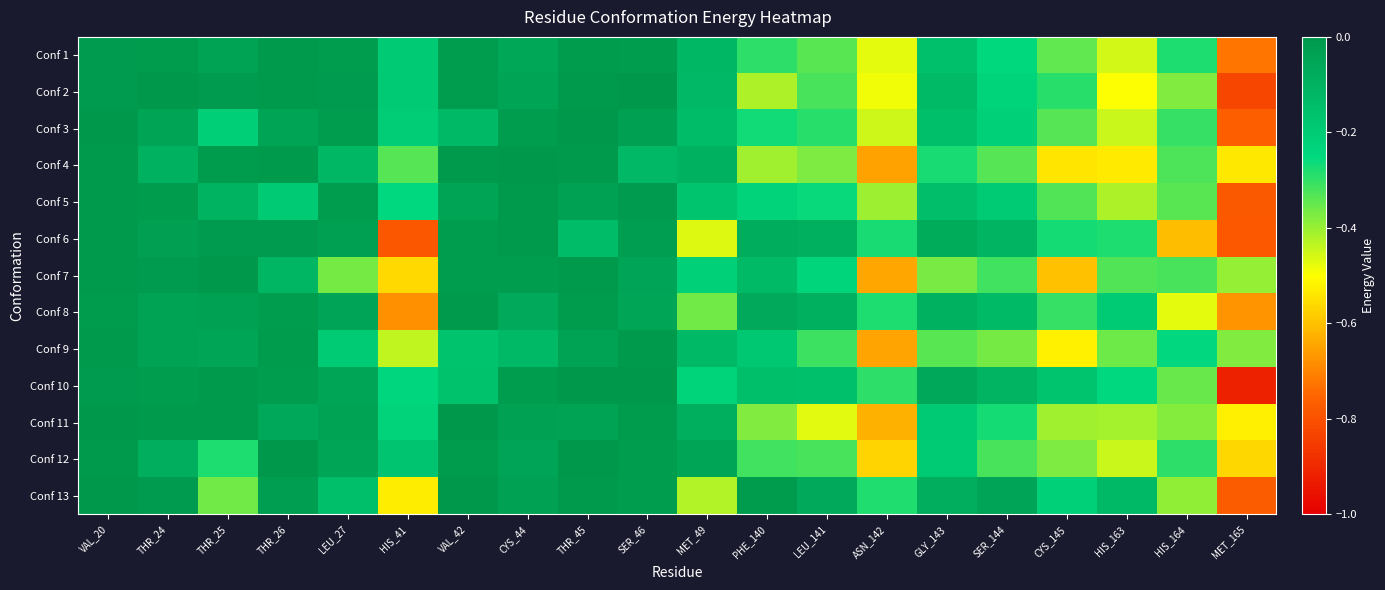

Reading left to right, what are all the values shown in this chart?

Conf 1: VAL_20=-0.0	THR_24=-0.0	THR_25=-0.0	THR_26=-0.0	LEU_27=-0.0	HIS_41=-0.2	VAL_42=-0.0	CYS_44=-0.1	THR_45=-0.0	SER_46=-0.0	MET_49=-0.1	PHE_140=-0.3	LEU_141=-0.3	ASN_142=-0.5	GLY_143=-0.2	SER_144=-0.2	CYS_145=-0.3	HIS_163=-0.5	HIS_164=-0.3	MET_165=-0.7
Conf 2: VAL_20=-0.0	THR_24=-0.0	THR_25=-0.0	THR_26=-0.0	LEU_27=-0.0	HIS_41=-0.2	VAL_42=-0.0	CYS_44=-0.0	THR_45=-0.0	SER_46=-0.0	MET_49=-0.1	PHE_140=-0.4	LEU_141=-0.3	ASN_142=-0.5	GLY_143=-0.1	SER_144=-0.2	CYS_145=-0.3	HIS_163=-0.5	HIS_164=-0.4	MET_165=-0.8
Conf 3: VAL_20=-0.0	THR_24=-0.0	THR_25=-0.2	THR_26=-0.0	LEU_27=-0.0	HIS_41=-0.2	VAL_42=-0.1	CYS_44=-0.0	THR_45=-0.0	SER_46=-0.0	MET_49=-0.1	PHE_140=-0.3	LEU_141=-0.3	ASN_142=-0.5	GLY_143=-0.2	SER_144=-0.2	CYS_145=-0.3	HIS_163=-0.4	HIS_164=-0.3	MET_165=-0.8
Conf 4: VAL_20=-0.0	THR_24=-0.1	THR_25=-0.0	THR_26=-0.0	LEU_27=-0.1	HIS_41=-0.3	VAL_42=-0.0	CYS_44=-0.0	THR_45=-0.0	SER_46=-0.1	MET_49=-0.1	PHE_140=-0.4	LEU_141=-0.4	ASN_142=-0.7	GLY_143=-0.3	SER_144=-0.3	CYS_145=-0.5	HIS_163=-0.5	HIS_164=-0.3	MET_165=-0.5
Conf 5: VAL_20=-0.0	THR_24=-0.0	THR_25=-0.1	THR_26=-0.2	LEU_27=-0.0	HIS_41=-0.3	VAL_42=-0.0	CYS_44=-0.0	THR_45=-0.0	SER_46=-0.0	MET_49=-0.2	PHE_140=-0.2	LEU_141=-0.3	ASN_142=-0.4	GLY_143=-0.1	SER_144=-0.2	CYS_145=-0.3	HIS_163=-0.4	HIS_164=-0.3	MET_165=-0.8
Conf 6: VAL_20=-0.0	THR_24=-0.0	THR_25=-0.0	THR_26=-0.0	LEU_27=-0.0	HIS_41=-0.8	VAL_42=-0.0	CYS_44=-0.0	THR_45=-0.1	SER_46=-0.0	MET_49=-0.5	PHE_140=-0.1	LEU_141=-0.1	ASN_142=-0.3	GLY_143=-0.1	SER_144=-0.1	CYS_145=-0.3	HIS_163=-0.3	HIS_164=-0.6	MET_165=-0.8
Conf 7: VAL_20=-0.0	THR_24=-0.0	THR_25=-0.0	THR_26=-0.1	LEU_27=-0.4	HIS_41=-0.6	VAL_42=-0.0	CYS_44=-0.0	THR_45=-0.0	SER_46=-0.0	MET_49=-0.2	PHE_140=-0.1	LEU_141=-0.2	ASN_142=-0.6	GLY_143=-0.4	SER_144=-0.3	CYS_145=-0.6	HIS_163=-0.3	HIS_164=-0.3	MET_165=-0.4
Conf 8: VAL_20=-0.0	THR_24=-0.0	THR_25=-0.0	THR_26=-0.0	LEU_27=-0.0	HIS_41=-0.7	VAL_42=-0.0	CYS_44=-0.1	THR_45=-0.0	SER_46=-0.1	MET_49=-0.4	PHE_140=-0.1	LEU_141=-0.1	ASN_142=-0.3	GLY_143=-0.1	SER_144=-0.1	CYS_145=-0.3	HIS_163=-0.2	HIS_164=-0.5	MET_165=-0.7
Conf 9: VAL_20=-0.0	THR_24=-0.0	THR_25=-0.1	THR_26=-0.0	LEU_27=-0.2	HIS_41=-0.4	VAL_42=-0.2	CYS_44=-0.1	THR_45=-0.0	SER_46=-0.0	MET_49=-0.1	PHE_140=-0.2	LEU_141=-0.3	ASN_142=-0.6	GLY_143=-0.3	SER_144=-0.4	CYS_145=-0.5	HIS_163=-0.4	HIS_164=-0.2	MET_165=-0.4
Conf 10: VAL_20=-0.0	THR_24=-0.0	THR_25=-0.0	THR_26=-0.0	LEU_27=-0.1	HIS_41=-0.2	VAL_42=-0.2	CYS_44=-0.0	THR_45=-0.0	SER_46=-0.0	MET_49=-0.2	PHE_140=-0.2	LEU_141=-0.2	ASN_142=-0.3	GLY_143=-0.1	SER_144=-0.1	CYS_145=-0.2	HIS_163=-0.3	HIS_164=-0.4	MET_165=-0.9
Conf 11: VAL_20=-0.0	THR_24=-0.0	THR_25=-0.0	THR_26=-0.1	LEU_27=-0.0	HIS_41=-0.2	VAL_42=-0.0	CYS_44=-0.0	THR_45=-0.0	SER_46=-0.0	MET_49=-0.1	PHE_140=-0.4	LEU_141=-0.5	ASN_142=-0.6	GLY_143=-0.2	SER_144=-0.3	CYS_145=-0.4	HIS_163=-0.4	HIS_164=-0.4	MET_165=-0.5
Conf 12: VAL_20=-0.0	THR_24=-0.1	THR_25=-0.3	THR_26=-0.0	LEU_27=-0.1	HIS_41=-0.2	VAL_42=-0.0	CYS_44=-0.0	THR_45=-0.0	SER_46=-0.0	MET_49=-0.1	PHE_140=-0.3	LEU_141=-0.3	ASN_142=-0.6	GLY_143=-0.2	SER_144=-0.3	CYS_145=-0.4	HIS_163=-0.4	HIS_164=-0.3	MET_165=-0.6
Conf 13: VAL_20=-0.0	THR_24=-0.0	THR_25=-0.4	THR_26=-0.0	LEU_27=-0.2	HIS_41=-0.5	VAL_42=-0.0	CYS_44=-0.0	THR_45=-0.0	SER_46=-0.0	MET_49=-0.4	PHE_140=-0.0	LEU_141=-0.1	ASN_142=-0.3	GLY_143=-0.1	SER_144=-0.0	CYS_145=-0.2	HIS_163=-0.1	HIS_164=-0.4	MET_165=-0.8